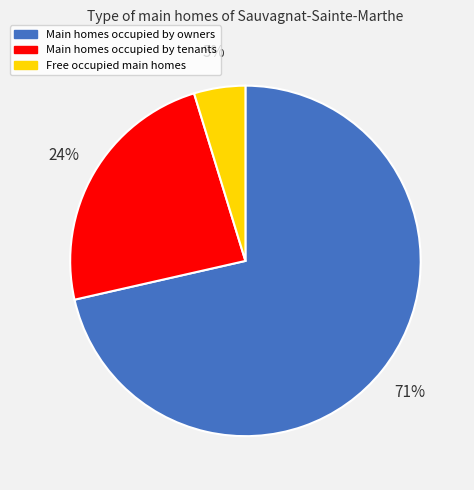

To the nearest percent, what is the average slice percentage?

33%